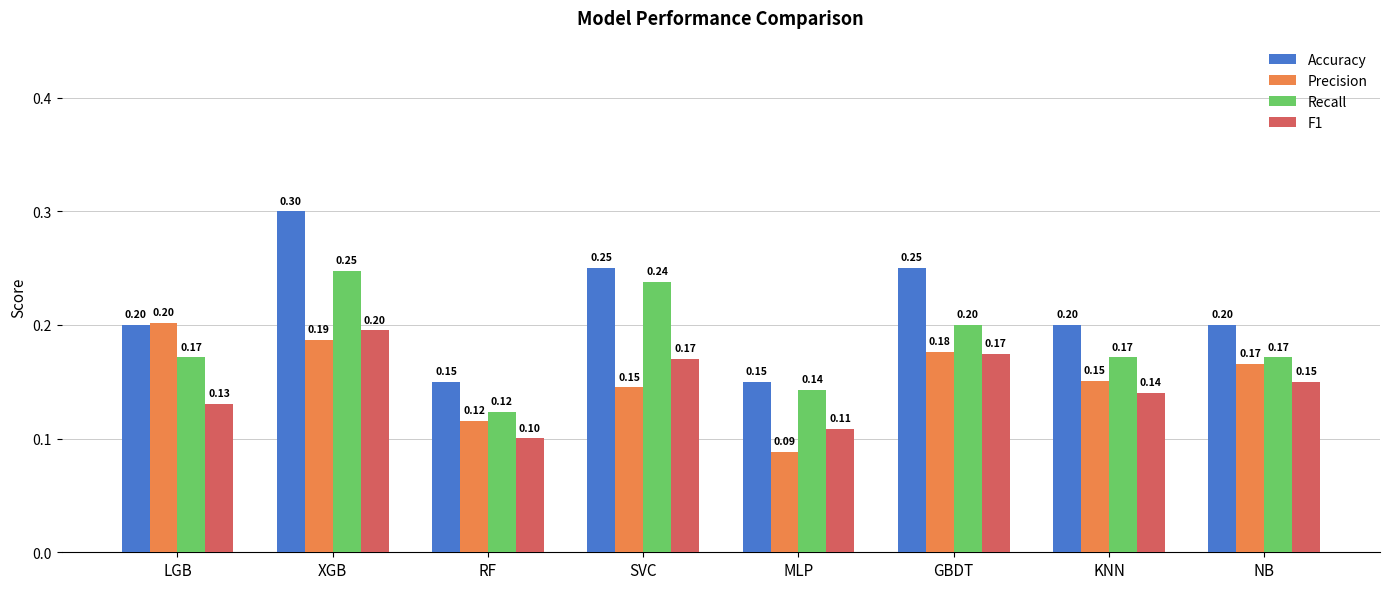

How many groups of bars are there?

8